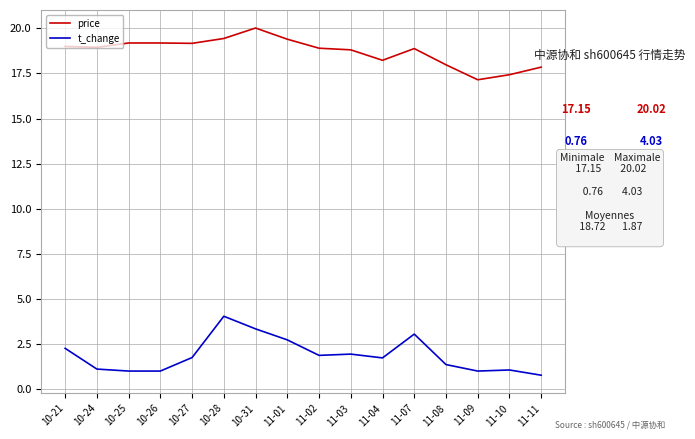

What is the minimum value shown in the chart?

0.8